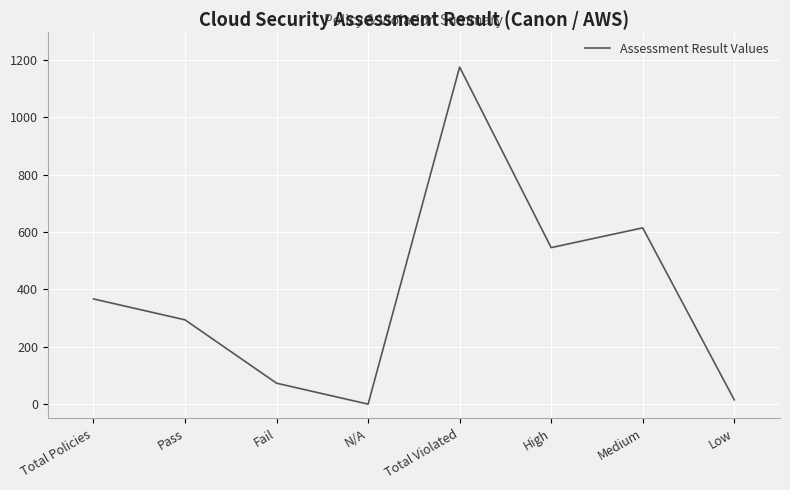

Does the chart display data point markers on the line(s)?

No